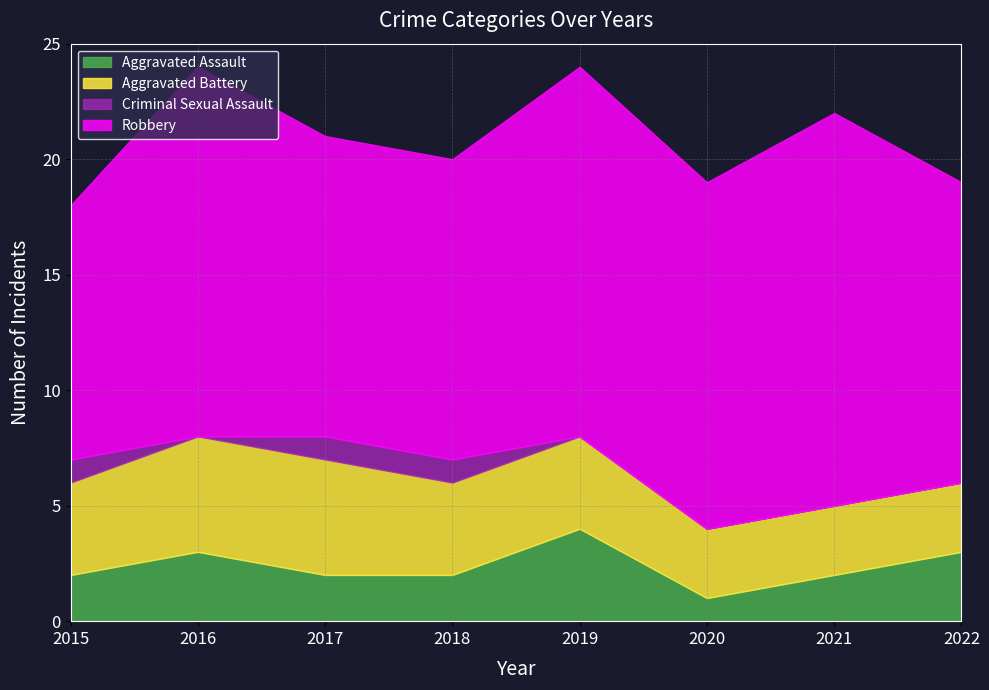

Which series has the largest total across all categories?

Robbery